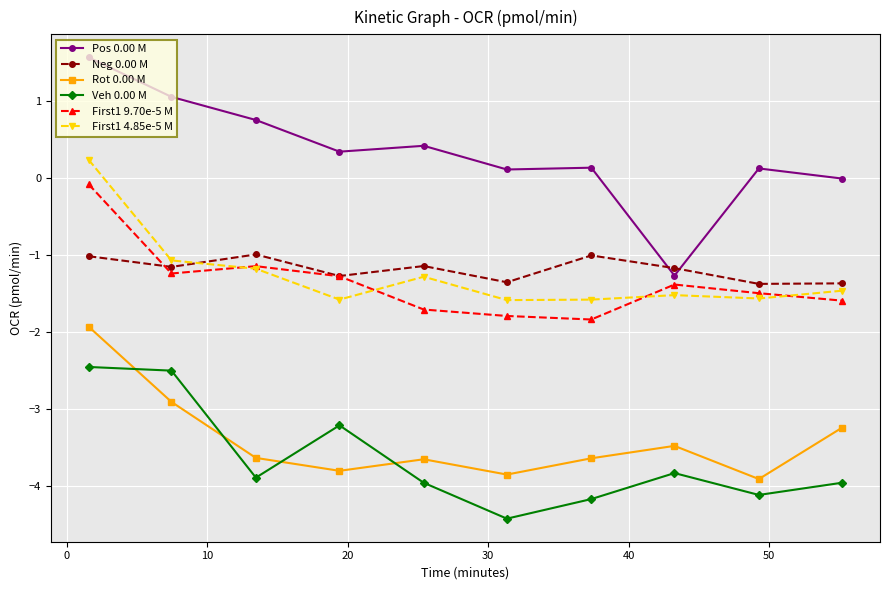

True or false: Neg 0.00 M and Rot 0.00 M intersect in this chart.

False